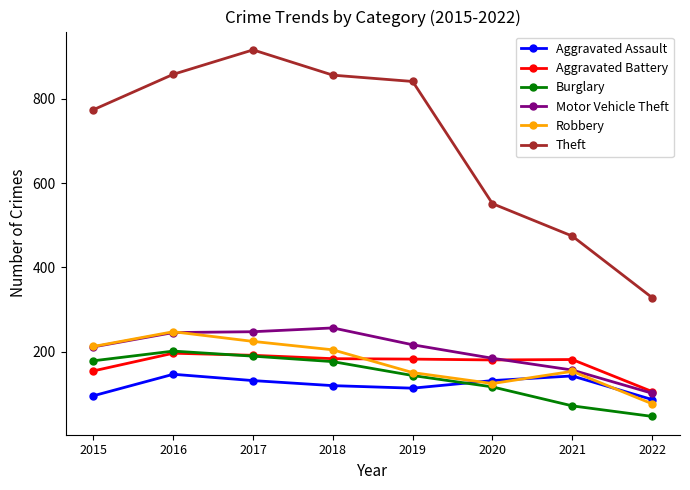

How many interior local valleys does the Aggravated Assault series have?

1